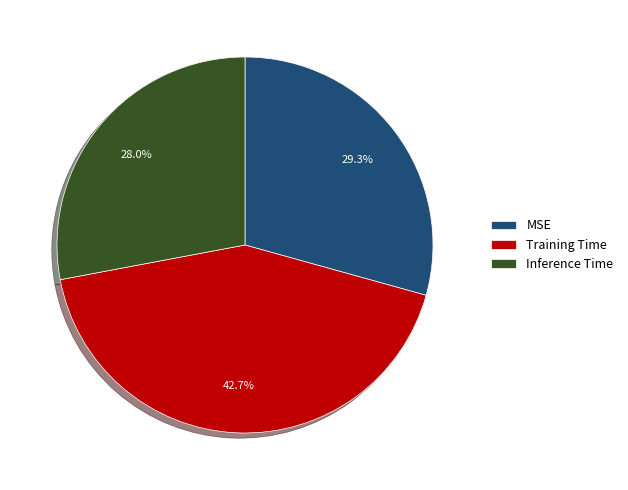

To the nearest percent, what percentage of the pie is Training Time?

43%